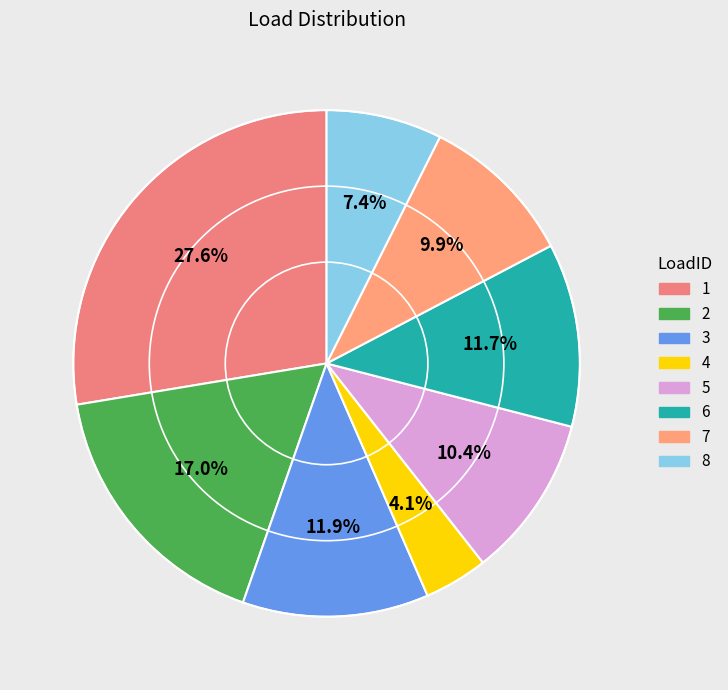

To the nearest percent, what is the average slice percentage?

12%